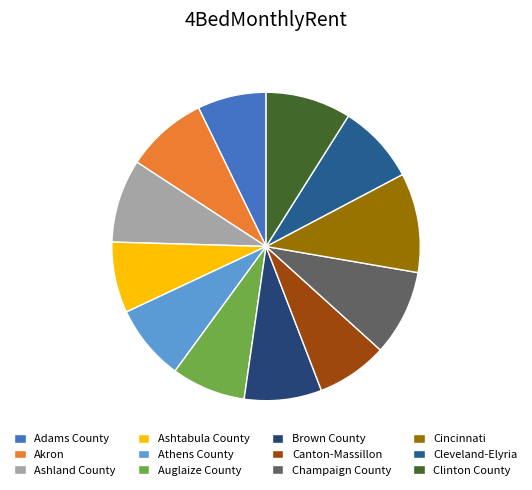

Is the sum of Clinton County and Brown County greater than half?

No